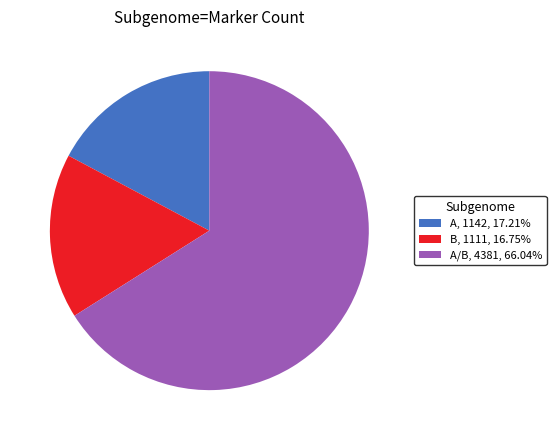

Between A and A/B, which is larger?

A/B